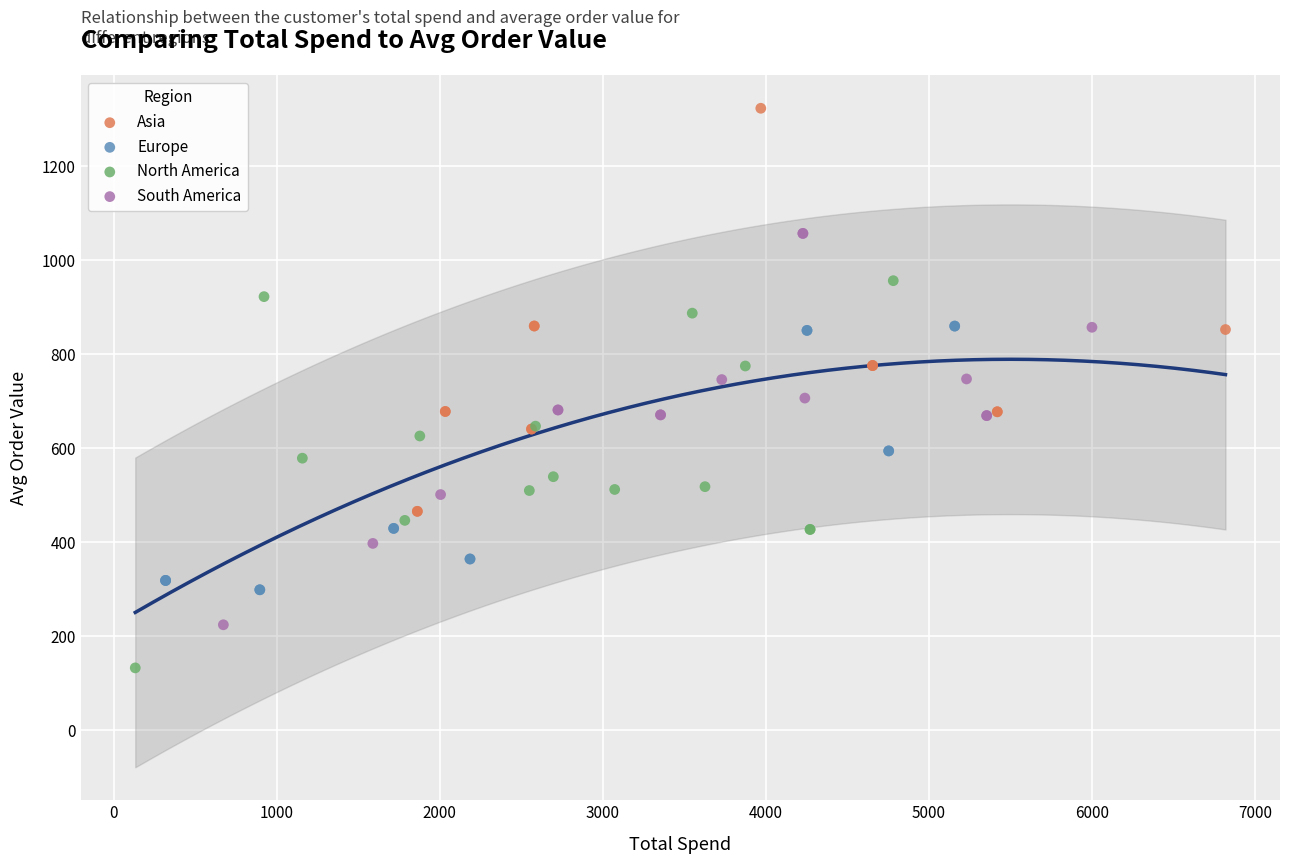

Which series reaches the maximum Y coordinate?

Asia